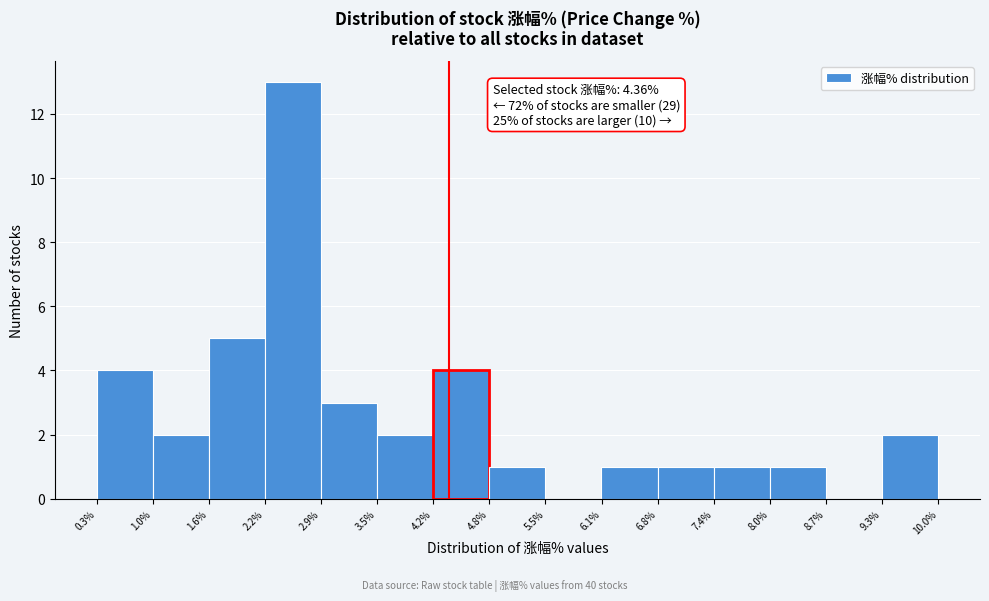

Which range on the x-axis has the tallest bar?

2.2% to 2.9%